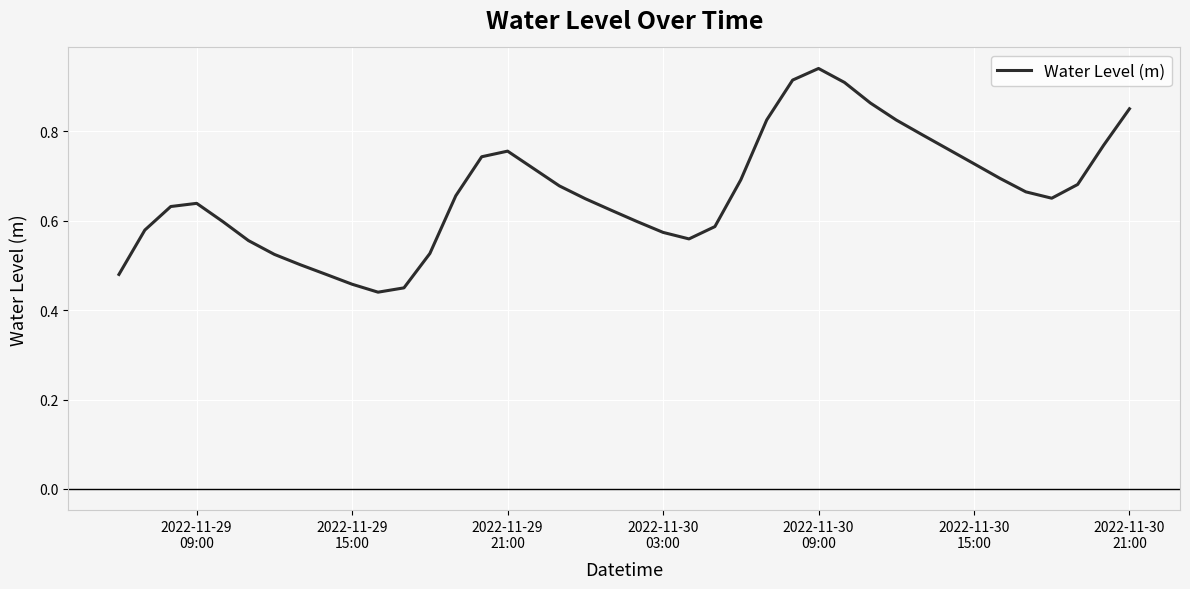

Does the chart display data point markers on the line(s)?

No